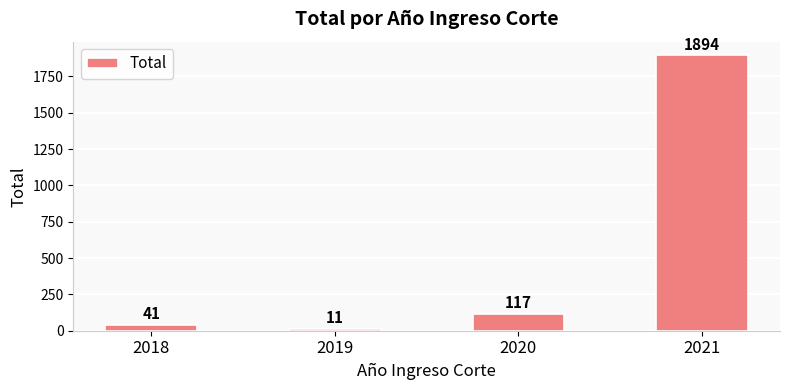

Reading left to right, what are all the values shown in this chart?

2018=41	2019=11	2020=117	2021=1894